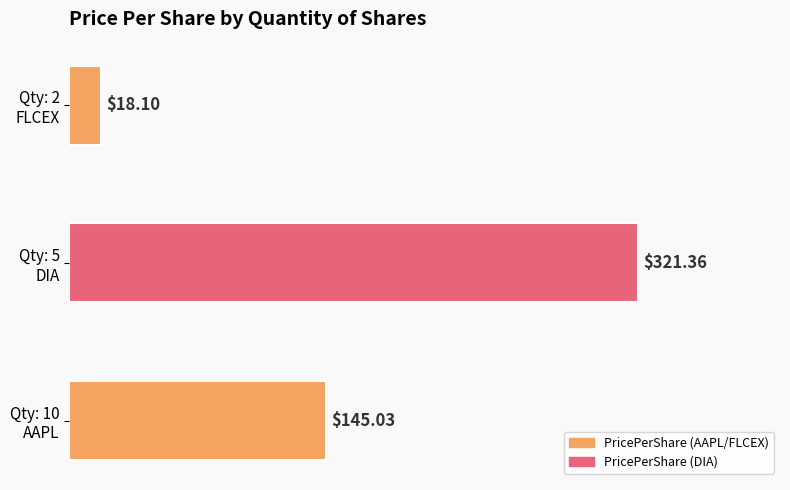

What is the average value?

161.5